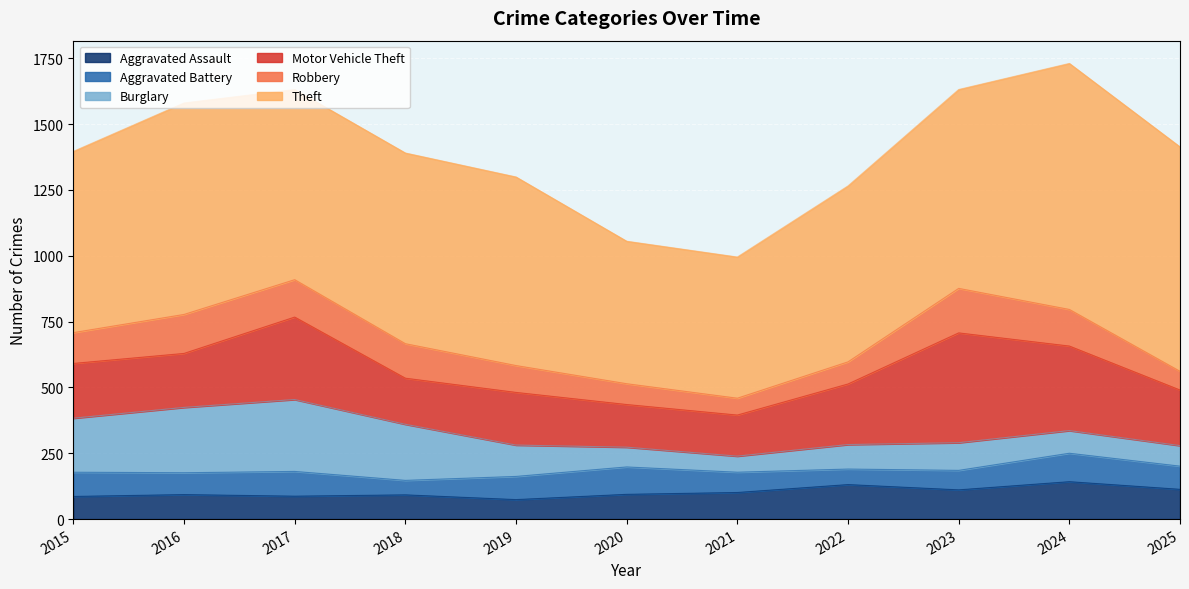

Reading left to right, what are all the values shown in this chart?

Aggravated Assault: 86	93	87	92	74	94	101	131	111	142	113
Aggravated Battery: 92	83	94	55	88	104	77	59	74	108	88
Burglary: 205	248	273	213	119	75	61	93	105	86	78
Motor Vehicle Theft: 208	205	313	175	200	162	156	230	417	321	211
Robbery: 117	148	142	131	102	79	64	84	169	139	71
Theft: 688	803	722	724	716	541	536	668	755	934	852